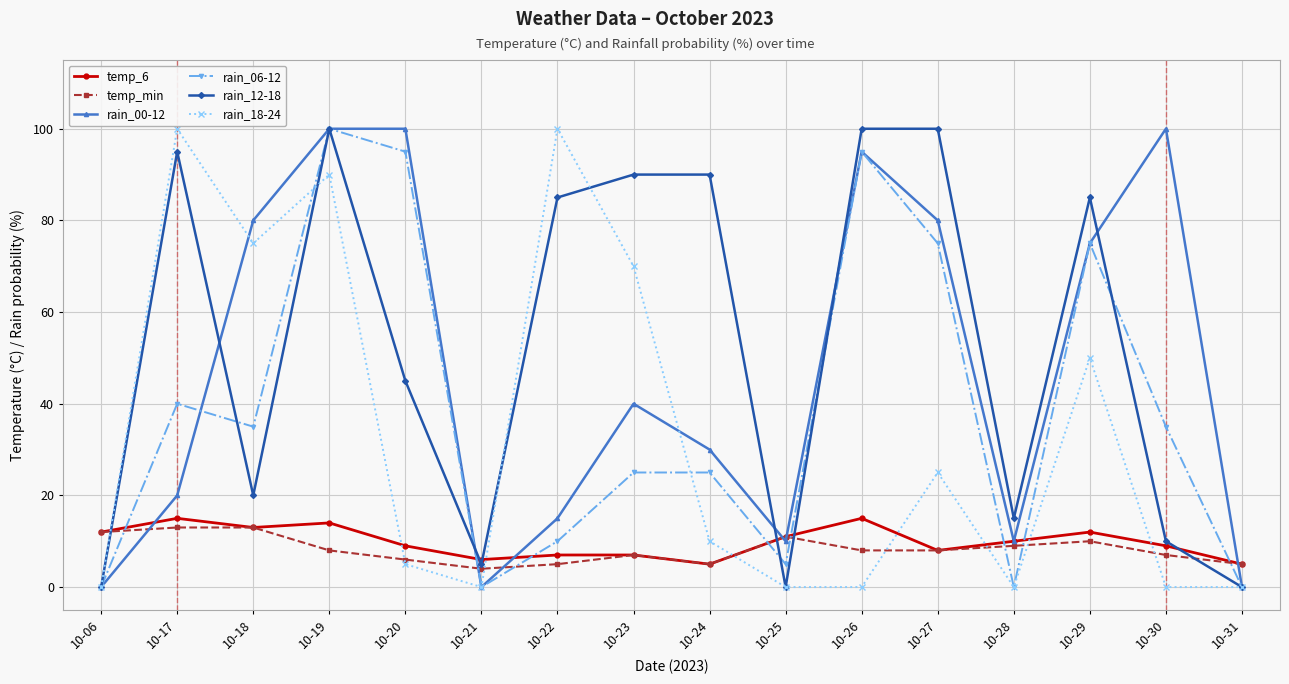

Between 10-27 and 10-29, which series saw the biggest shift?

rain_18-24